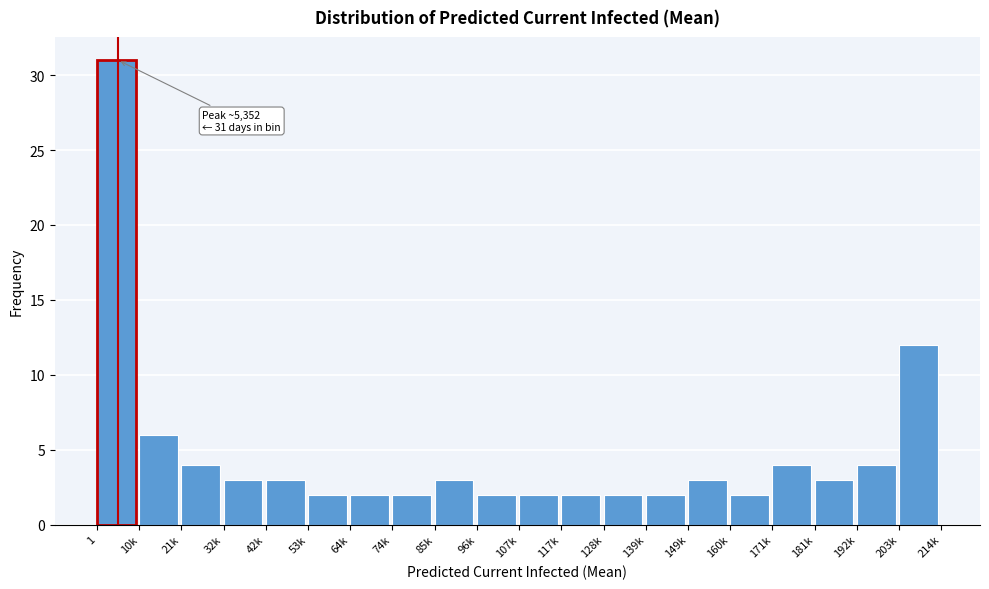

Reading left to right, list all the values displayed in this chart.

1=31	10k=6	21k=4	32k=3	42k=3	53k=2	64k=2	74k=2	85k=3	96k=2	107k=2	117k=2	128k=2	139k=2	149k=3	160k=2	171k=4	181k=3	192k=4	203k=12